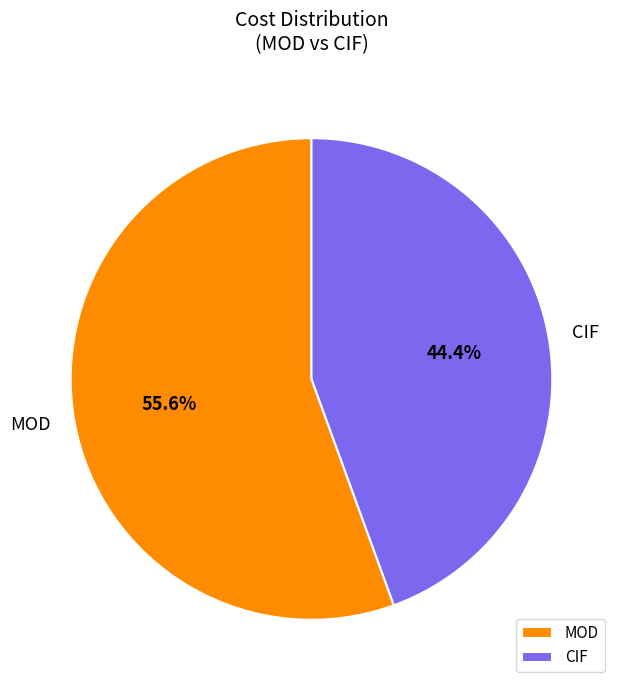

To the nearest percent, what portion does MOD represent?

56%